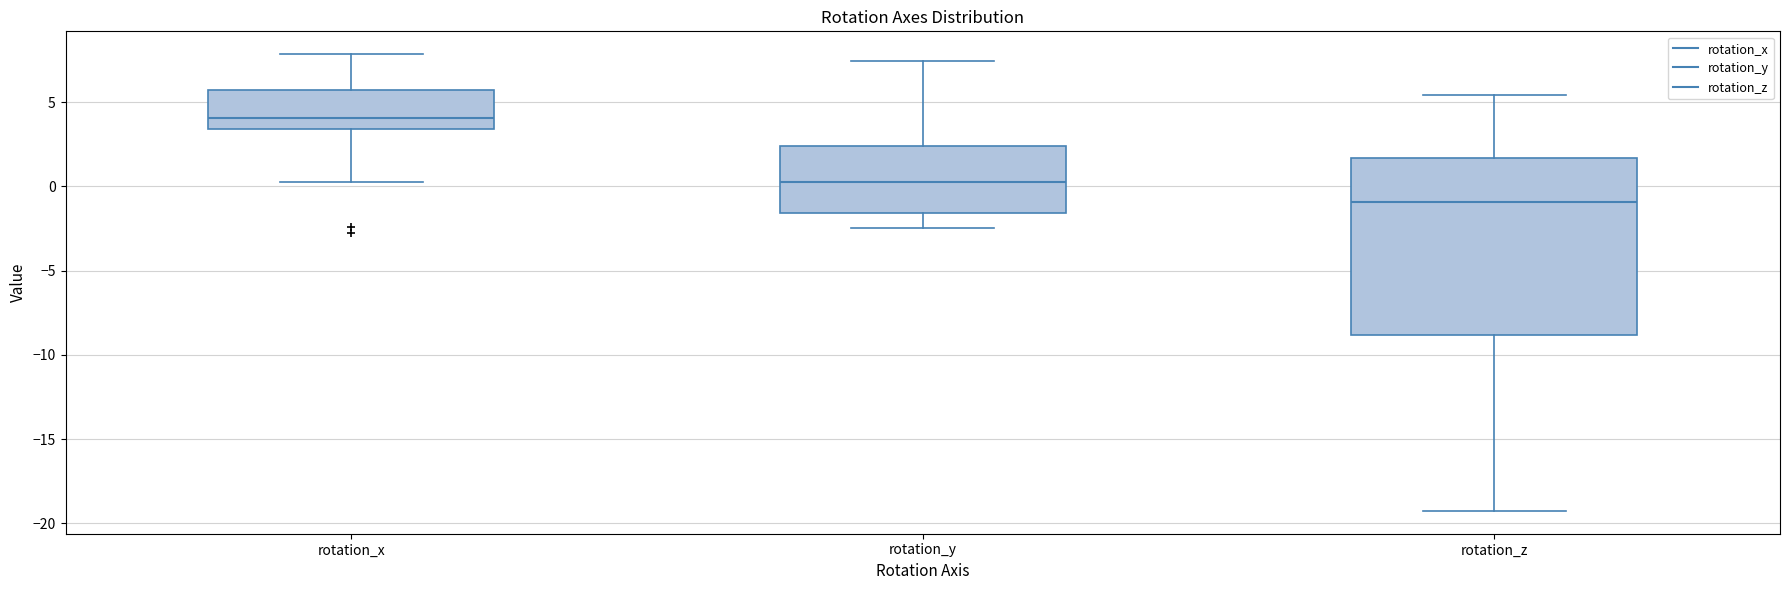

Where is the lower edge of the box for rotation_y on the y-axis? The values are not printed on the chart, so give them approximately, as read against the axis.

-1.5